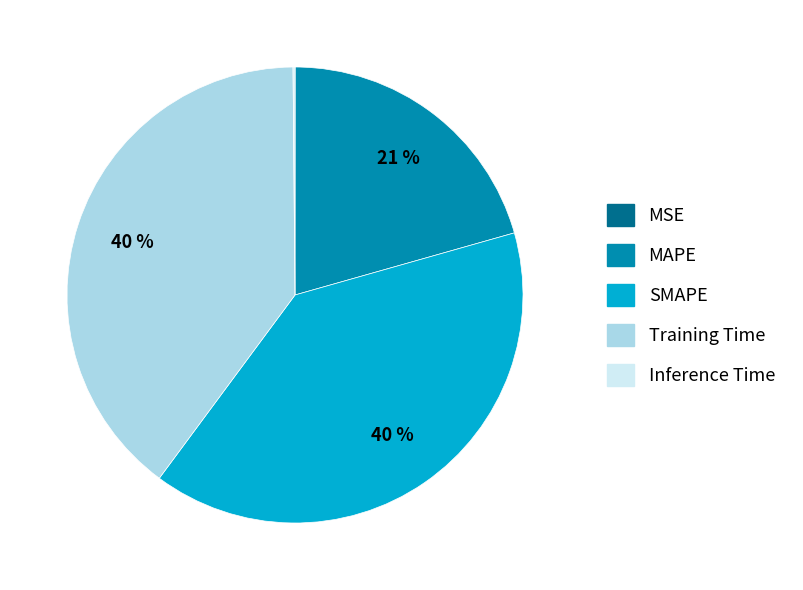

Does any single category account for the majority?

No